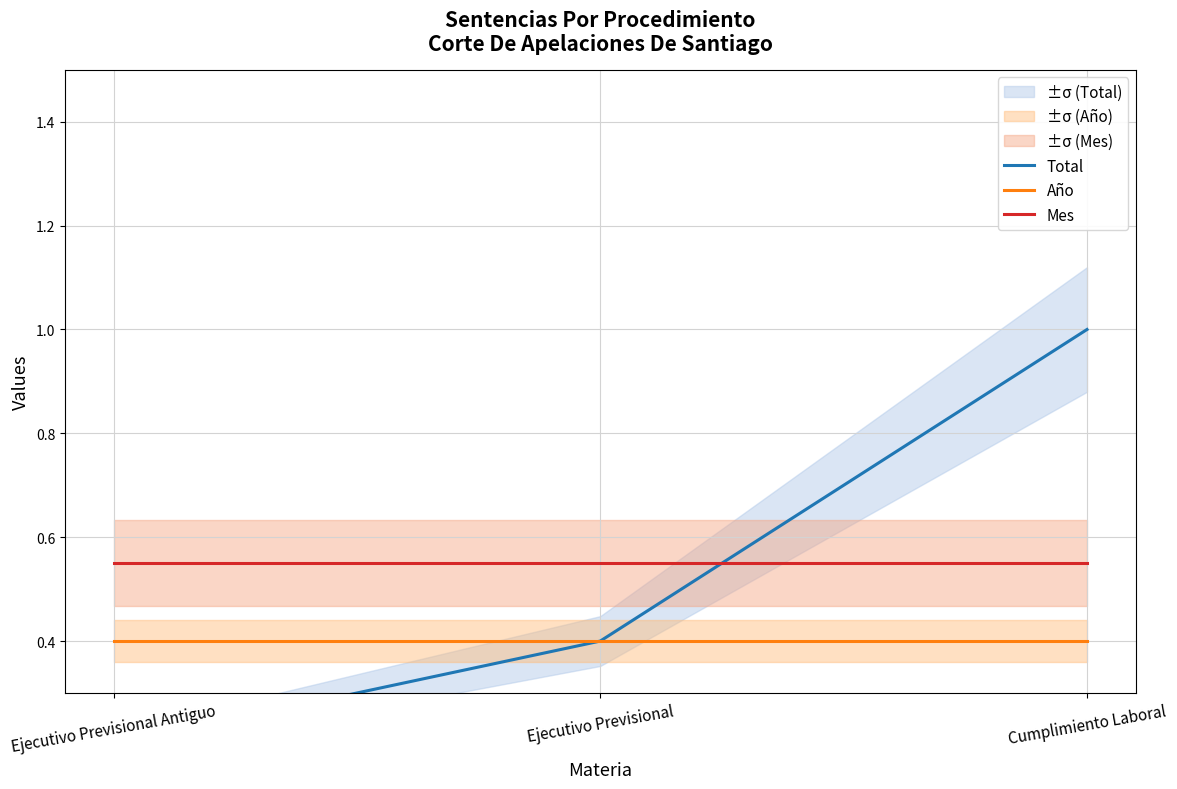

How many lines are shown in the chart?

3